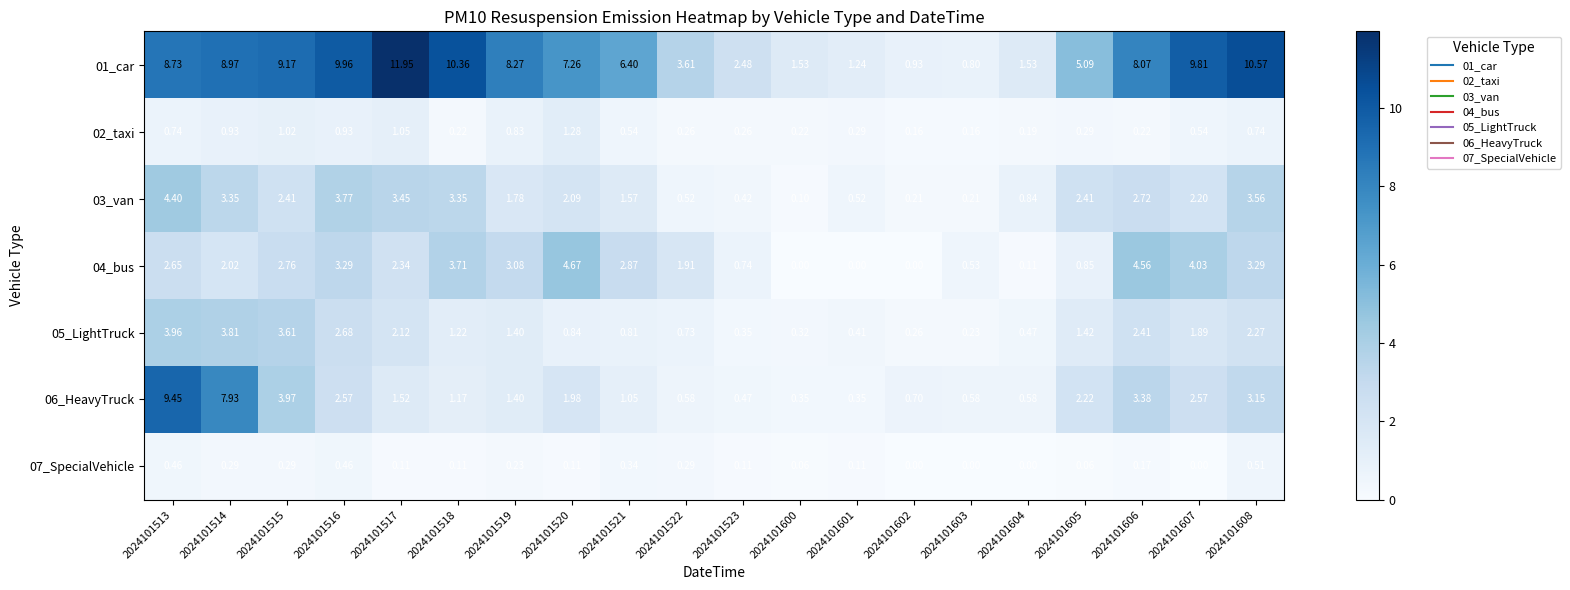

How many distinct data groups are displayed?

7